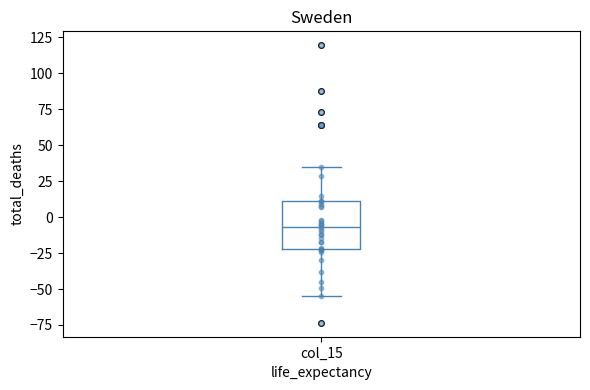

Transcribe this box plot: give where the median line is, the range the box spans, and where the two whiskers end, as read against the y-axis. The values are not printed on the chart, so give them approximately, as read against the axis.

median -5, box -20 to 10, whiskers -55 to 35